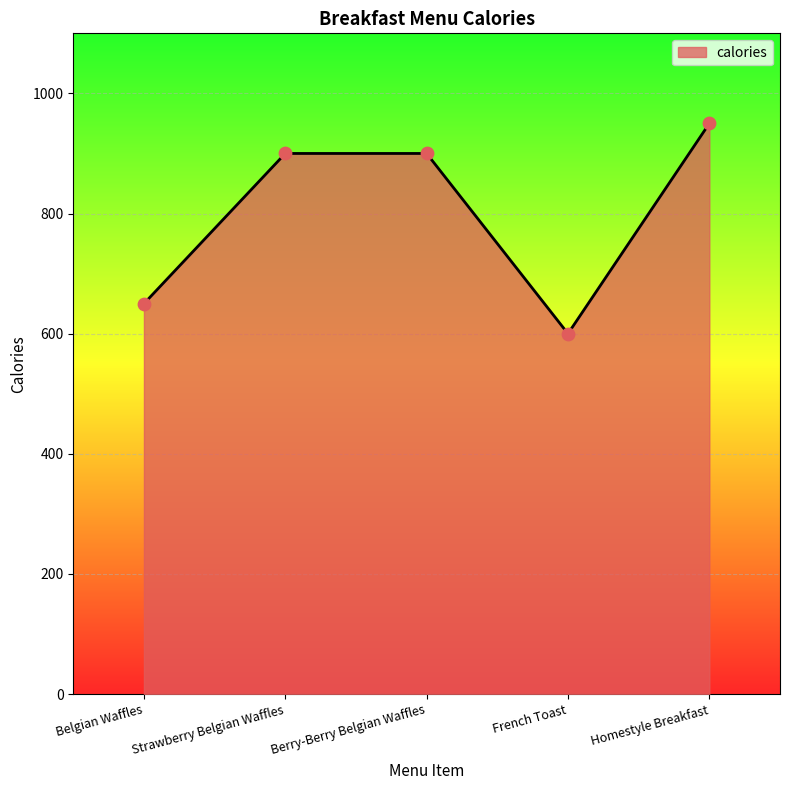

Approximately how many times larger is the value at Belgian Waffles compared to Homestyle Breakfast?

0.7